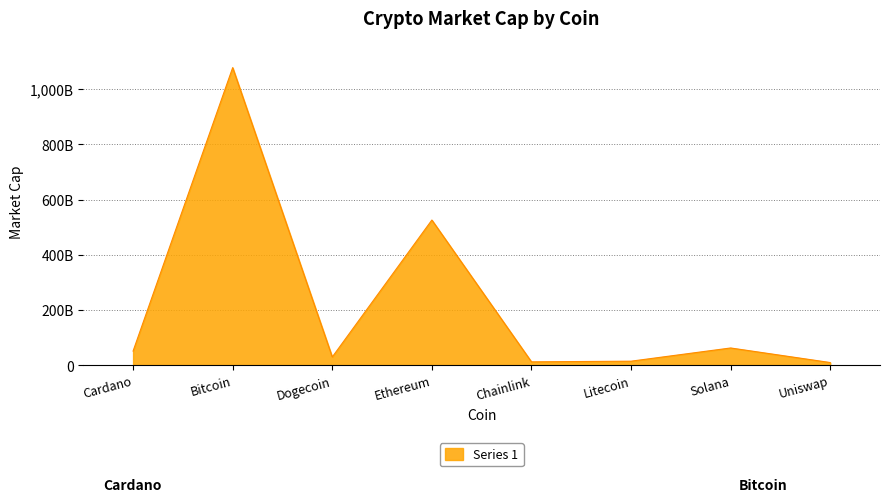

Which label corresponds to the smallest value in the chart?

Uniswap